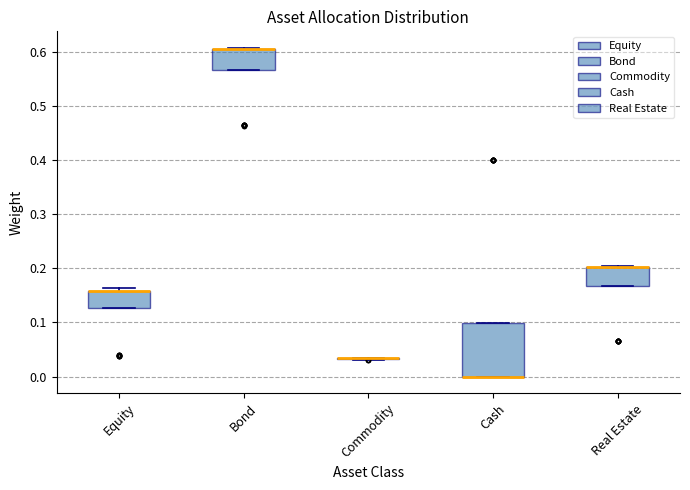

Reading left to right, transcribe this box plot: for each box, give where its median line is, the range the box spans, and where its two whiskers end, as read against the y-axis. The values are not printed on the chart, so give them approximately, as read against the axis.

Equity: median 0.16 (drawn on the box's upper edge), box 0.13 to 0.16, whiskers 0.13 to 0.16 (just above the box's upper edge)
Bond: median 0.60 (drawn on the box's upper edge), box 0.57 to 0.61, whiskers 0.57 to 0.61
Commodity: box collapsed to a line at 0.03, whiskers 0.03 to 0.04
Cash: median 0.00 (drawn on the box's lower edge), box 0.00 to 0.10, whiskers 0.00 to 0.10
Real Estate: median 0.20 (drawn on the box's upper edge), box 0.17 to 0.20, whiskers 0.17 to 0.20